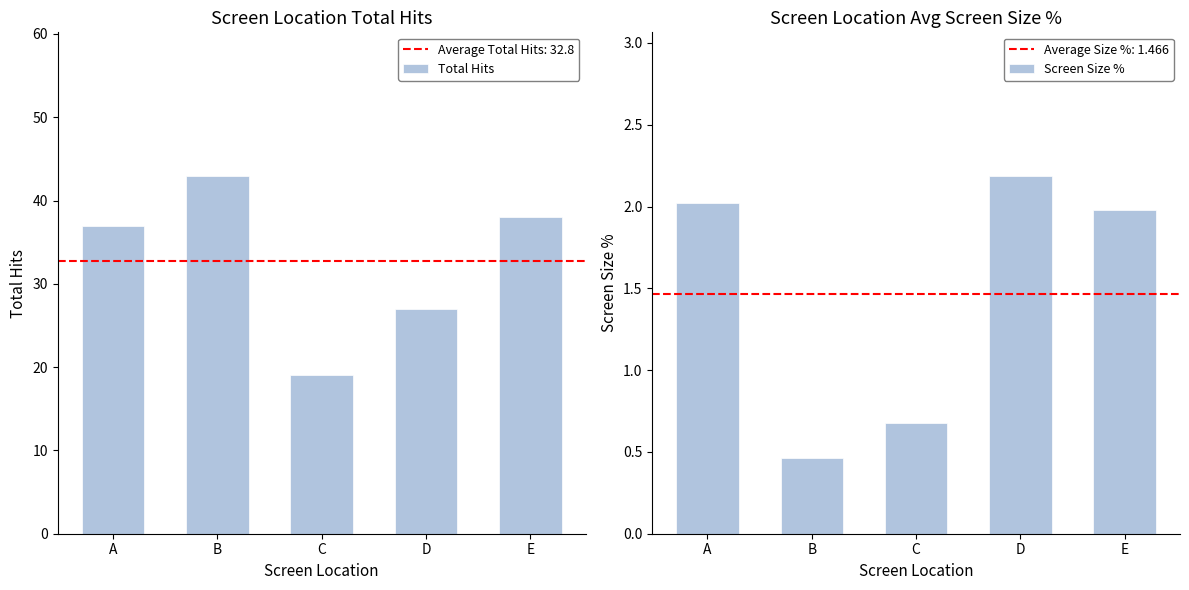

How many groups of bars are there?

5